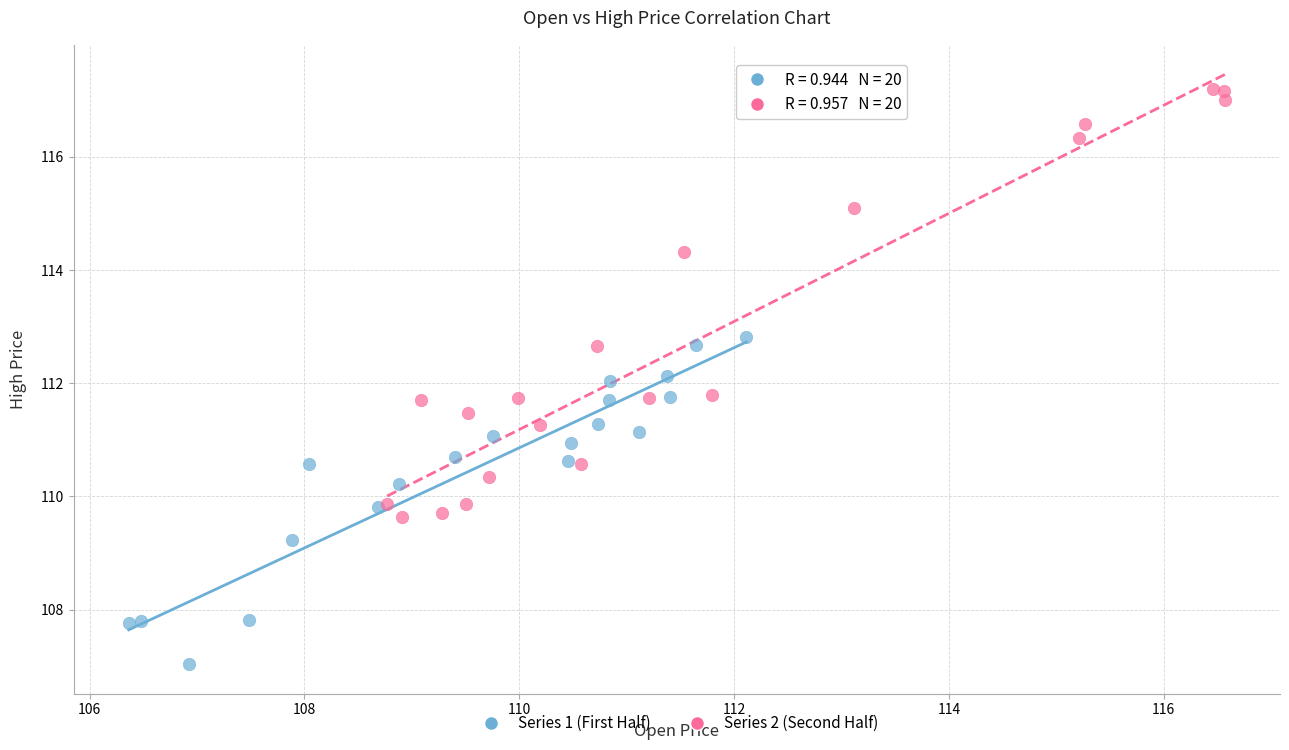

What are all the series names shown in the legend?

Series 1 (First Half), Series 2 (Second Half)